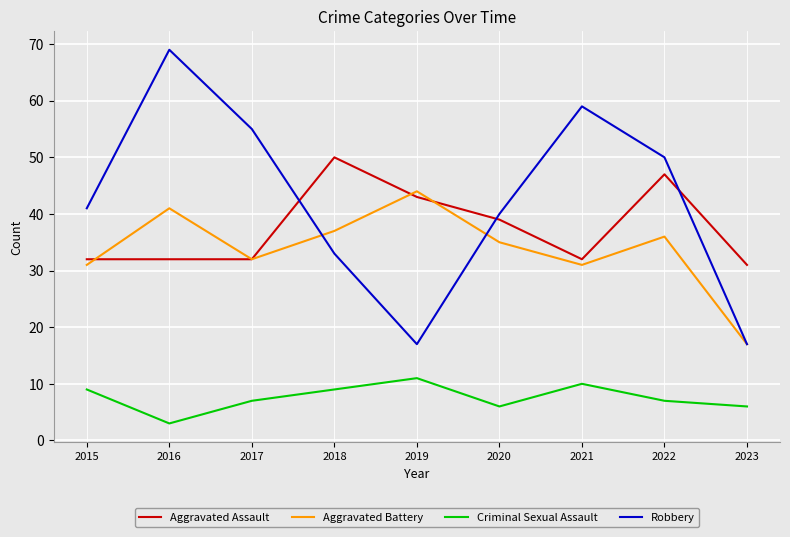

What value does the Robbery series have at 2023, to the nearest 5?

15